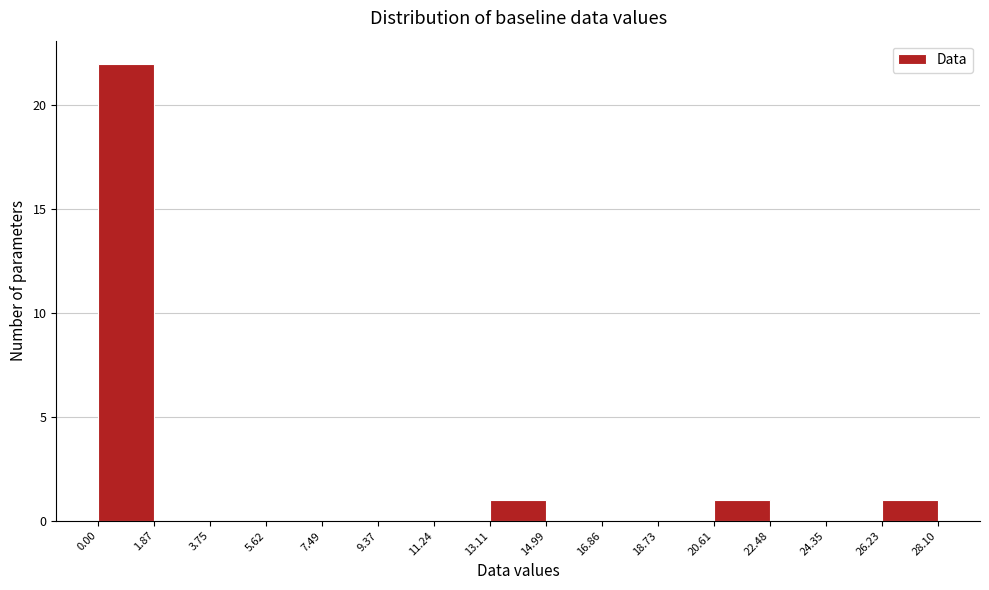

Reading left to right, transcribe this chart: for each bar, give the range it covers on the x-axis and its height. The values are not printed on the chart, so give them approximately, as read against the axis.

0.00 to 1.87: 22
1.87 to 3.75: 0
3.75 to 5.62: 0
5.62 to 7.49: 0
7.49 to 9.37: 0
9.37 to 11.24: 0
11.24 to 13.11: 0
13.11 to 14.99: 1
14.99 to 16.86: 0
16.86 to 18.73: 0
18.73 to 20.61: 0
20.61 to 22.48: 1
22.48 to 24.35: 0
24.35 to 26.23: 0
26.23 to 28.10: 1